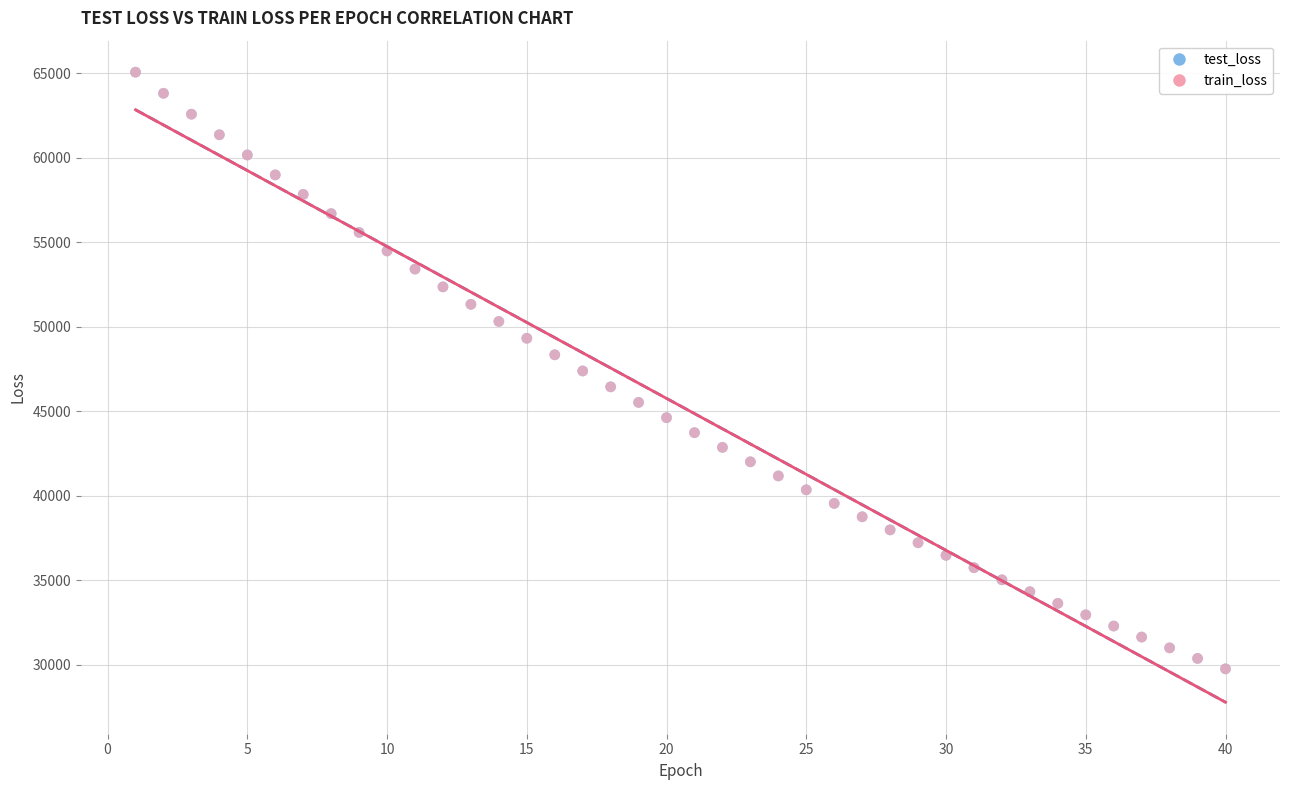

What are all the series names shown in the legend?

test_loss, train_loss